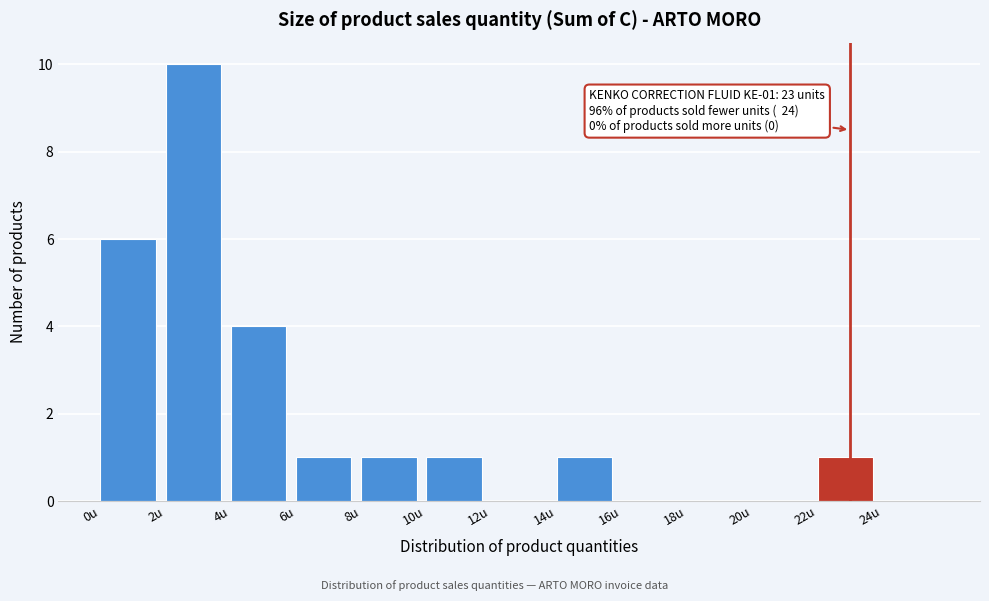

Over which range of the x-axis is the bar tallest?

2 to 4